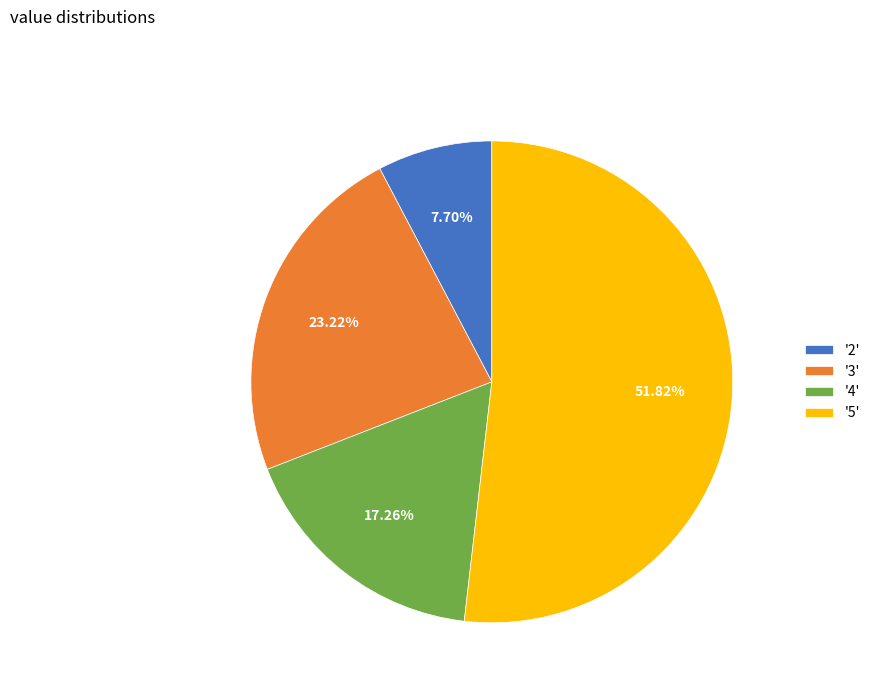

What is the largest slice in the pie chart?

'5'